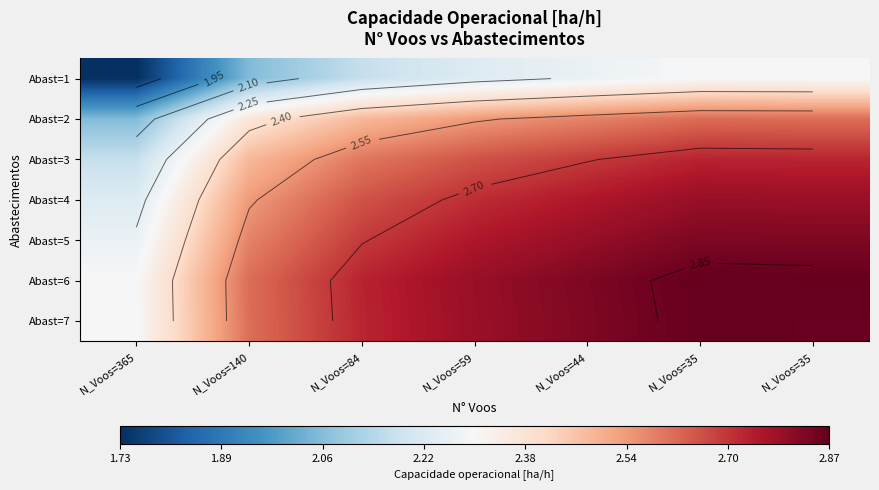

True or false: Abast=6 has a value of 5.0 at N_Voos=35.

False